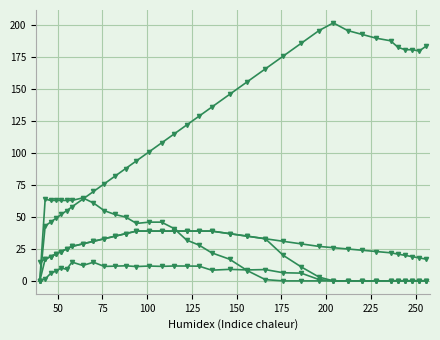

Count the number of categories in the chart.

35